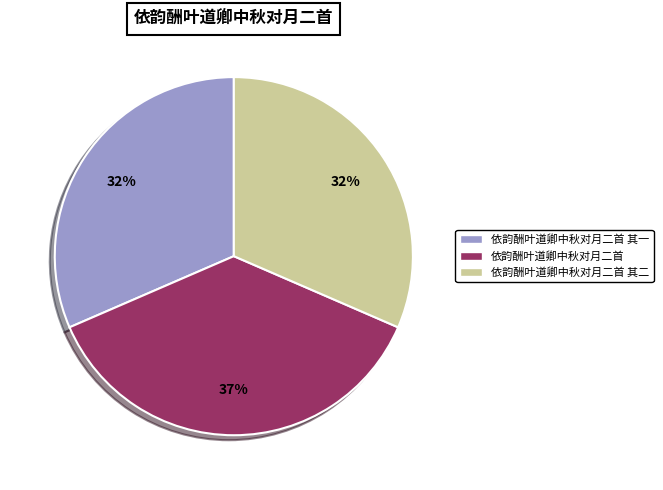

Which slice is the largest?

依韵酬叶道卿中秋对月二首